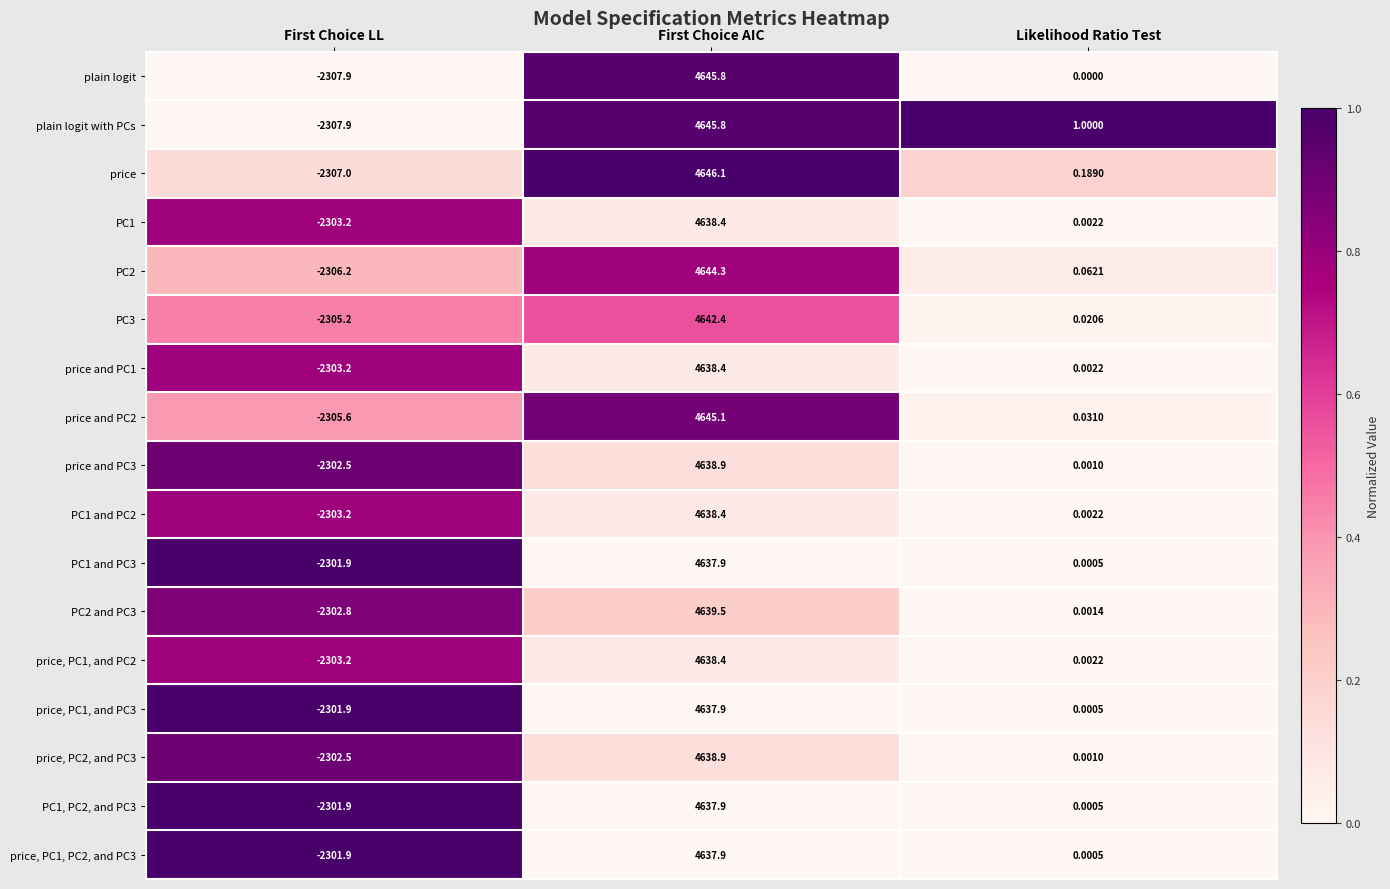

Which series changed the most between First Choice AIC and Likelihood Ratio Test?

price